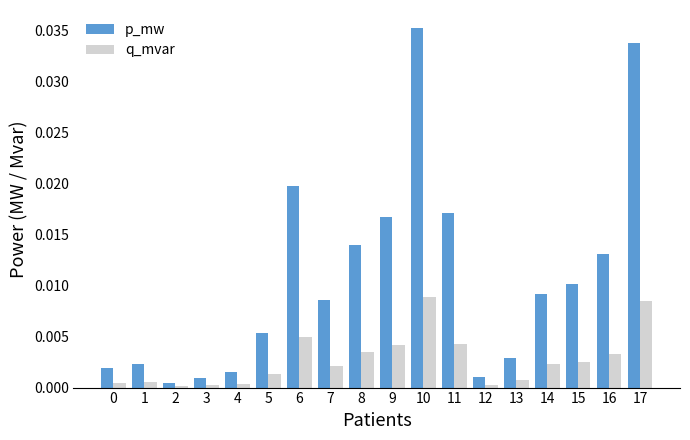

At which category is the sum across all series the highest?

10